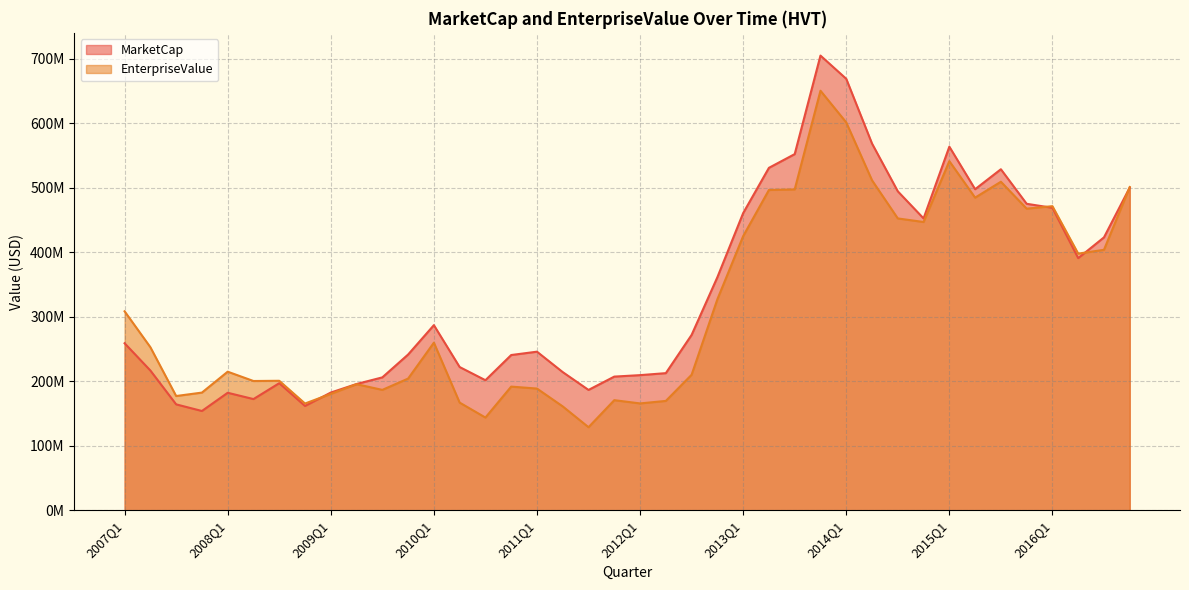

At which label does EnterpriseValue reach its minimum?

2011Q3